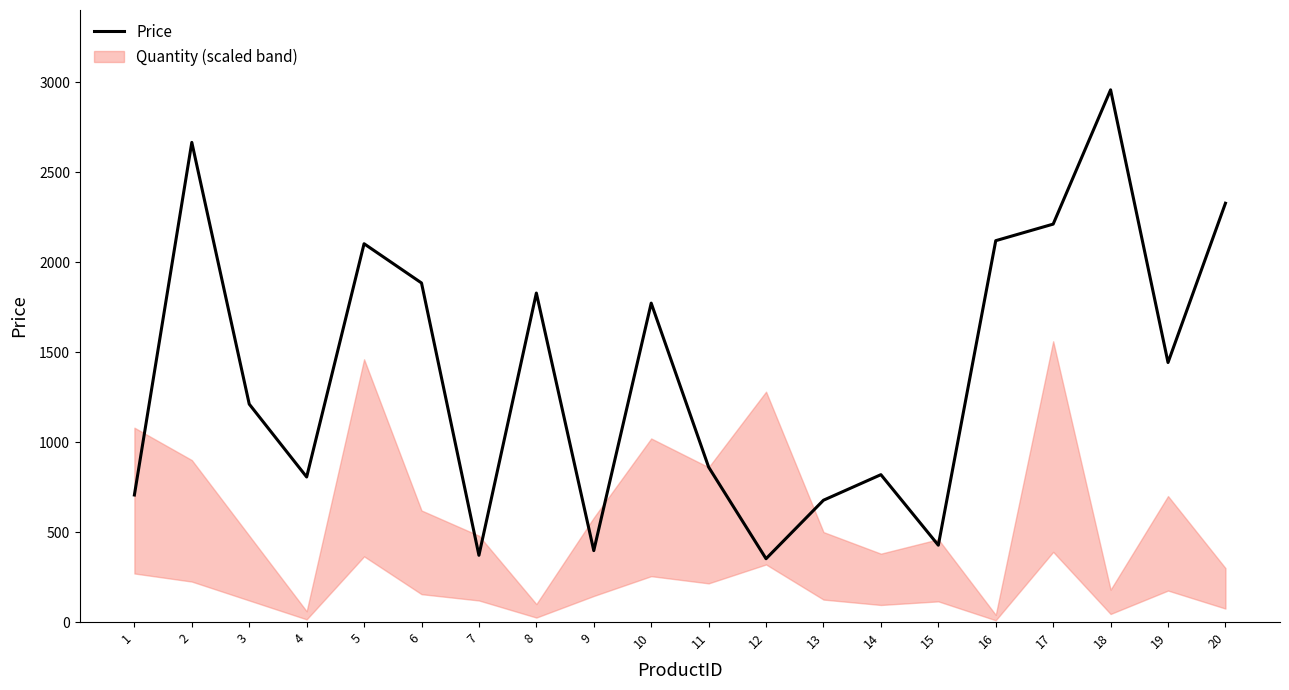

How many lines are shown in the chart?

1